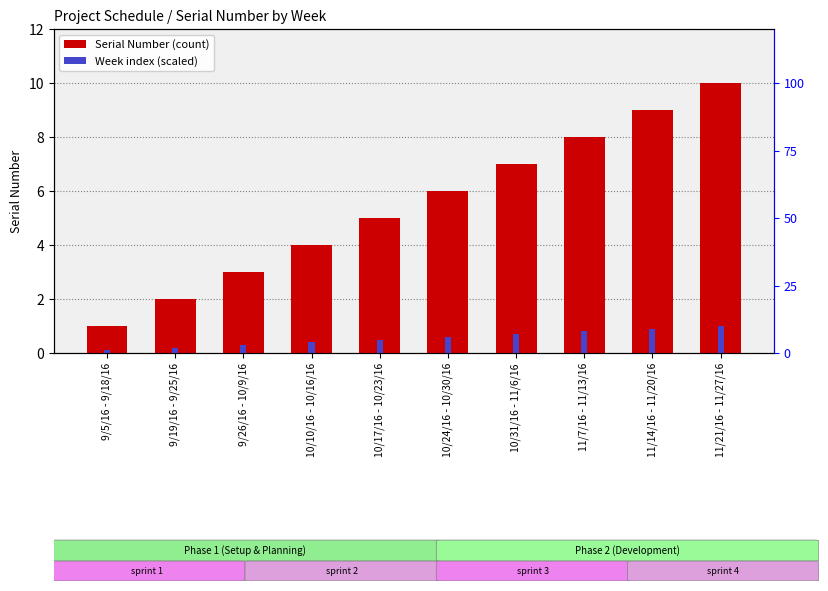

What is the spread (max minus min) of values at 10/10/16 - 10/16/16?

3.6